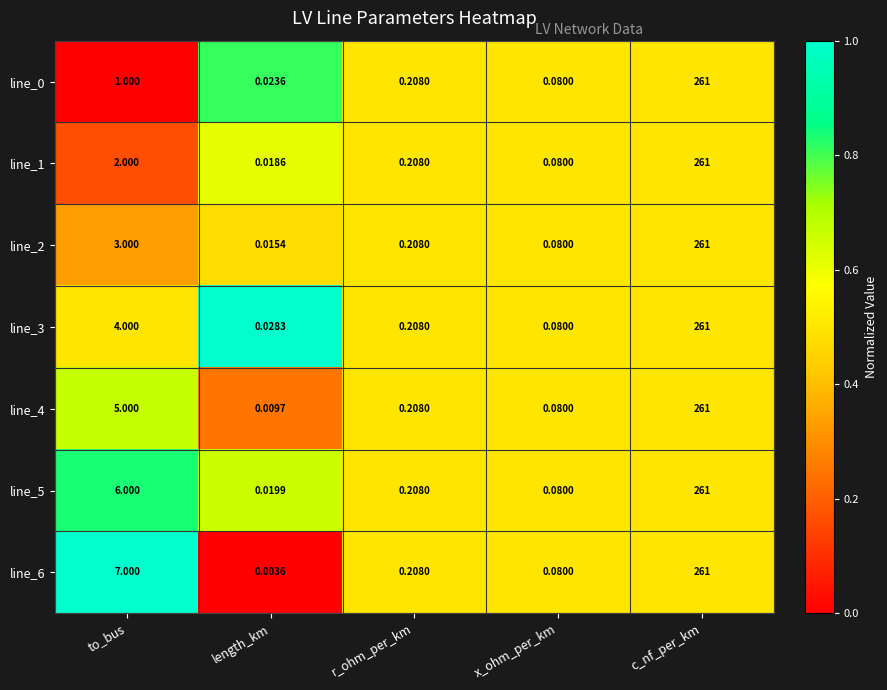

At which category is the sum across all series the highest?

c_nf_per_km